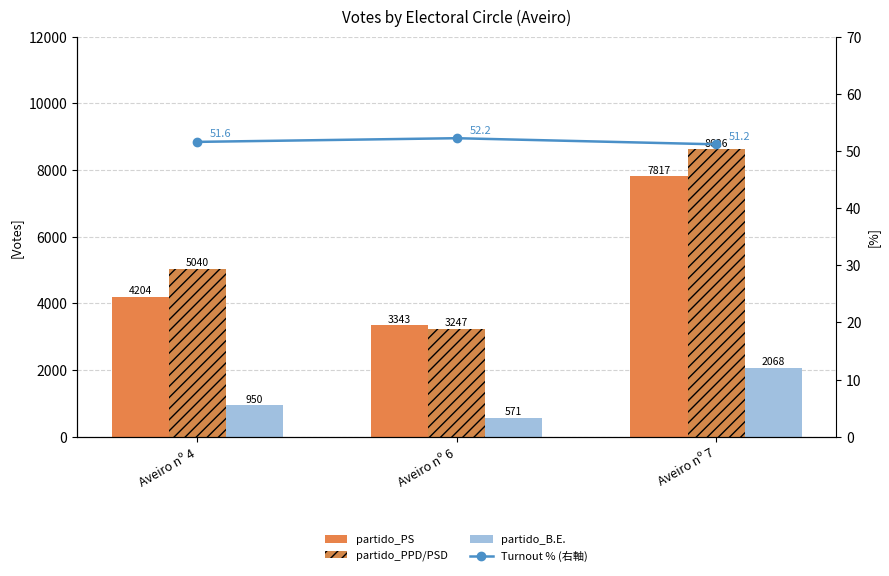

True or false: partido_PS has a value of 3343.0 at Aveiro nº 6.

True